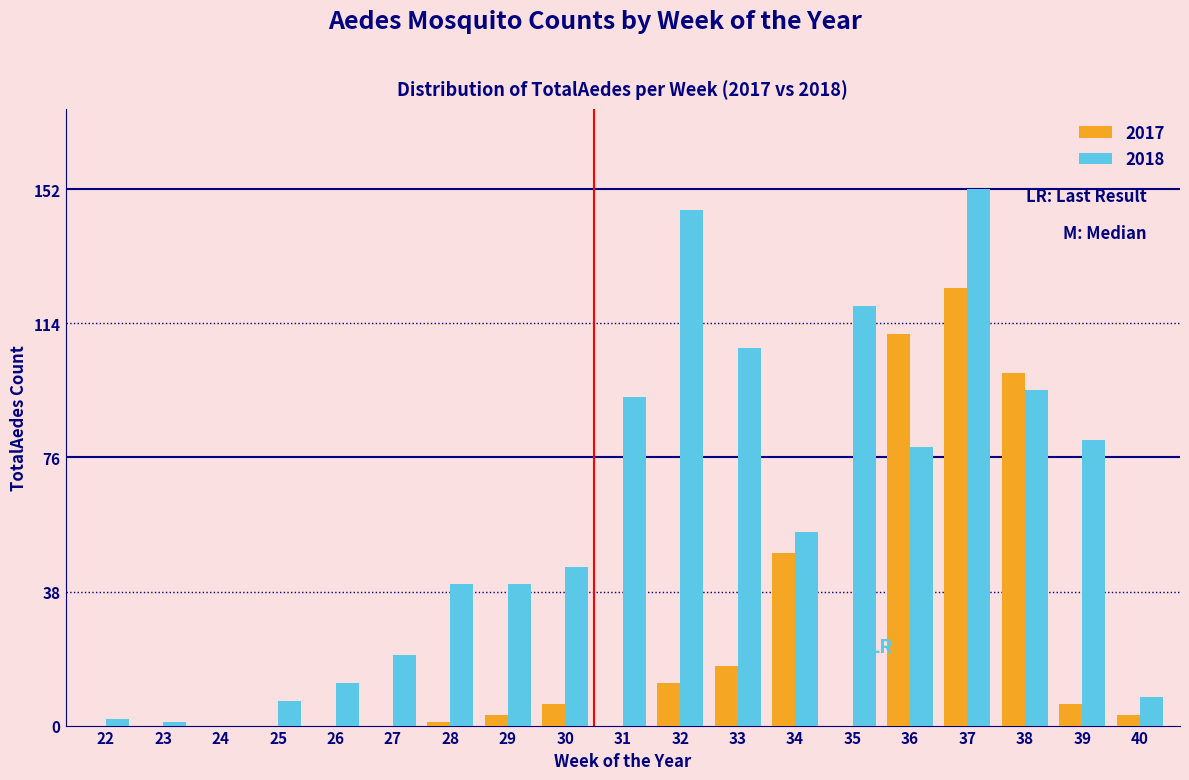

Which series changed the most between 31 and 37?

2017